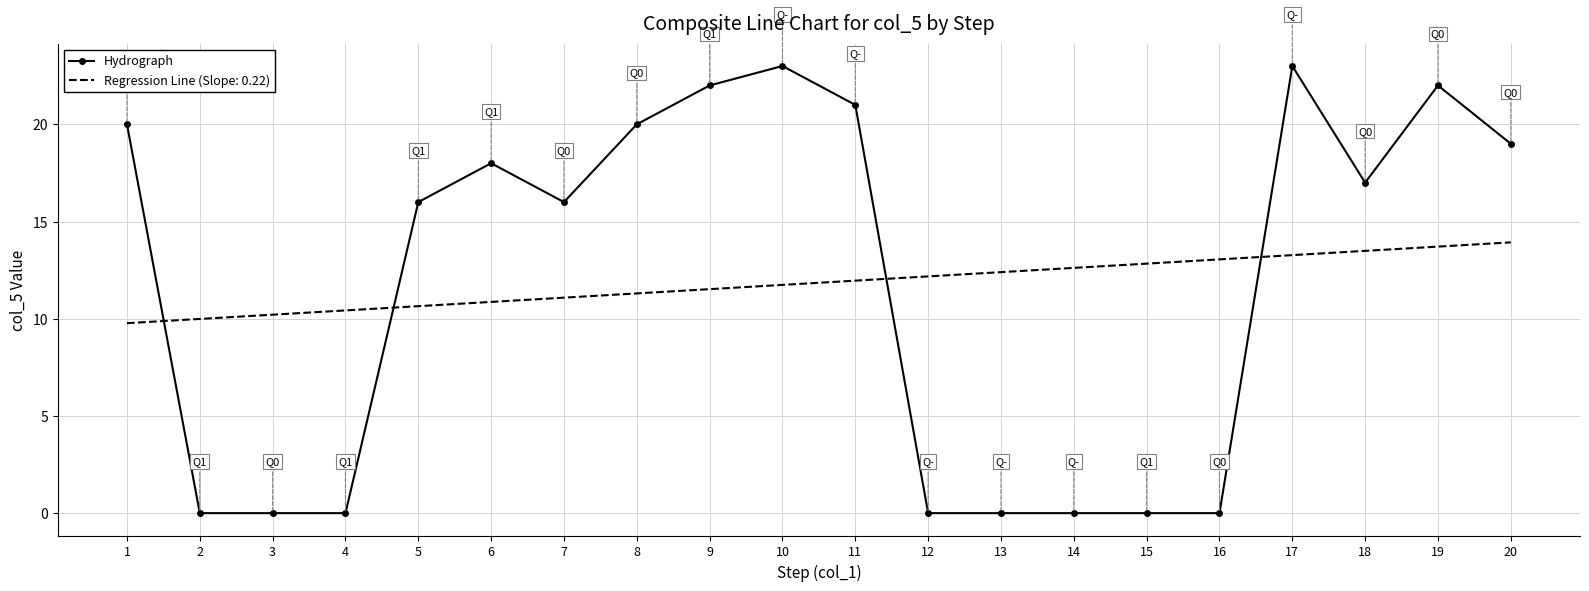

Where do Hydrograph and Regression Line (Slope: 0.22) first cross each other?

1 and 2